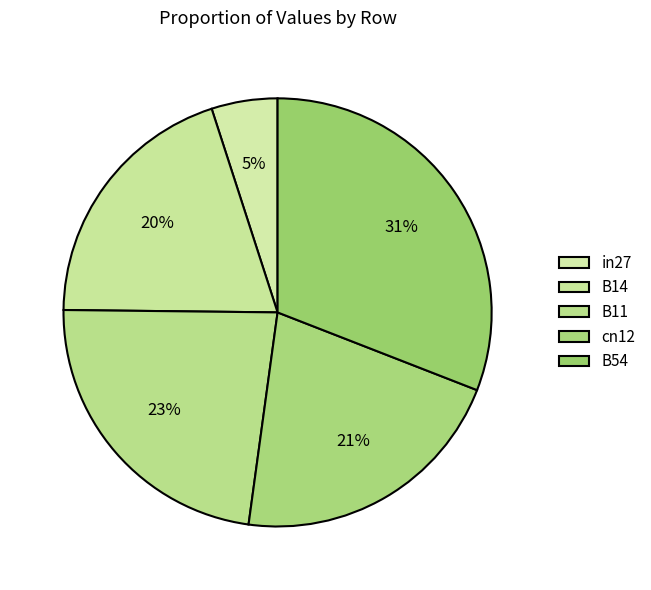

Between B11 and B54, which is larger?

B54